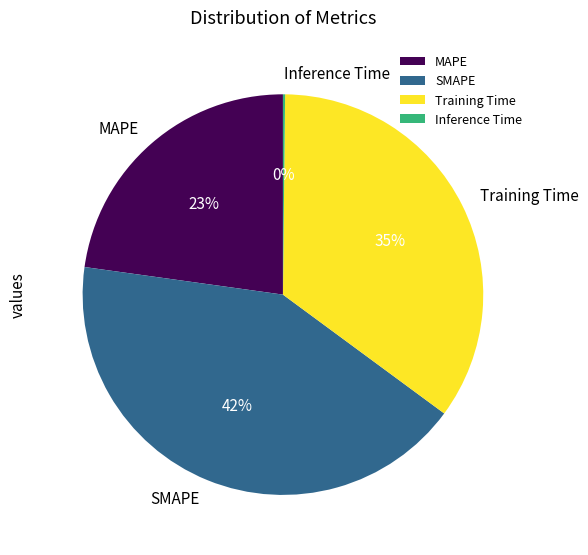

Which category has the biggest portion of the pie?

SMAPE